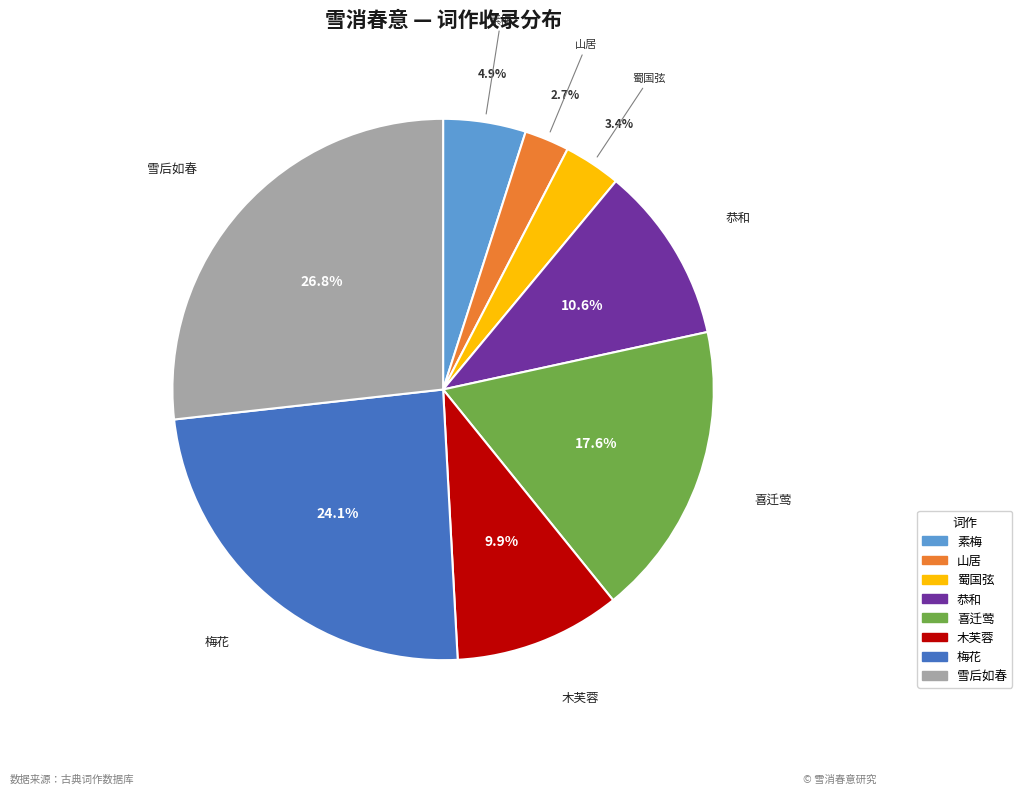

Rank the categories by value from lowest to highest.

山居, 蜀国弦, 素梅, 木芙蓉, 恭和, 喜迁莺, 梅花, 雪后如春